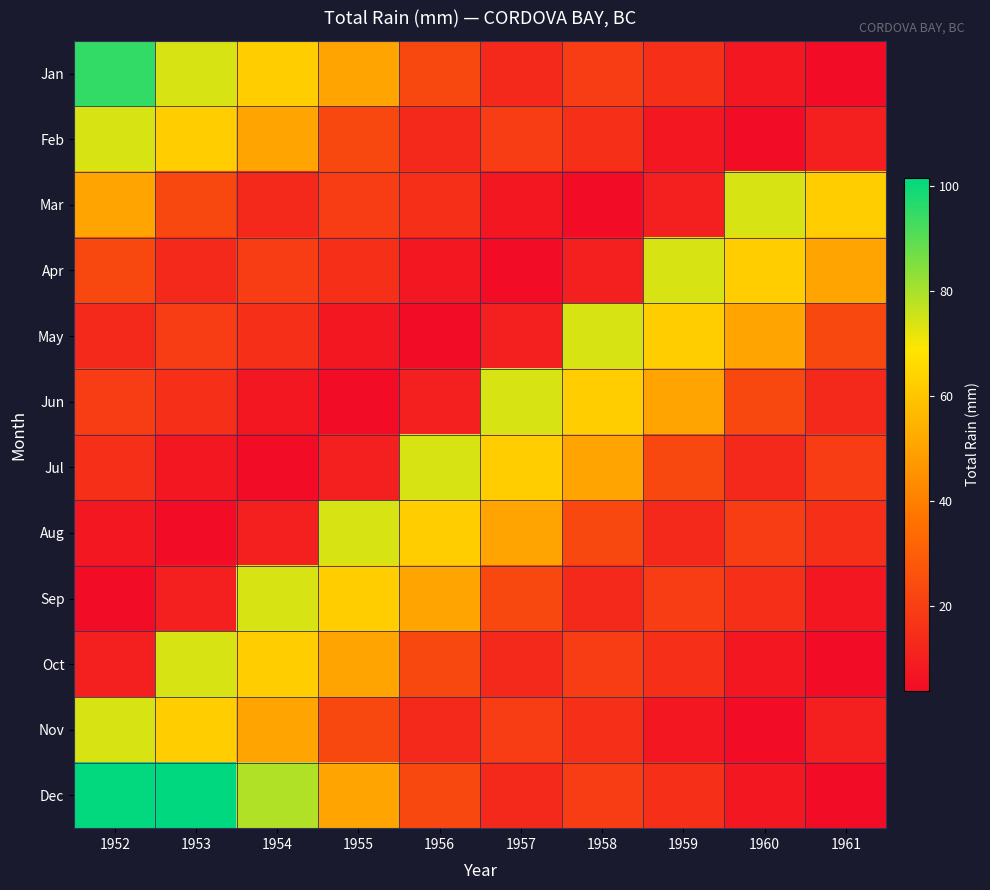

Reading left to right, what are all the values shown in this chart?

Jan: 1952=95.0	1953=73.9	1954=62.0	1955=50.5	1956=22.6	1957=13.2	1958=19.3	1959=15.5	1960=7.6	1961=3.8
Feb: 1952=73.9	1953=62.0	1954=50.5	1955=22.6	1956=13.2	1957=19.3	1958=15.5	1959=7.6	1960=3.8	1961=10.0
Mar: 1952=50.5	1953=22.6	1954=13.2	1955=19.3	1956=15.5	1957=7.6	1958=3.8	1959=10.0	1960=73.9	1961=62.0
Apr: 1952=22.6	1953=13.2	1954=19.3	1955=15.5	1956=7.6	1957=3.8	1958=10.0	1959=73.9	1960=62.0	1961=50.5
May: 1952=13.2	1953=19.3	1954=15.5	1955=7.6	1956=3.8	1957=10.0	1958=73.9	1959=62.0	1960=50.5	1961=22.6
Jun: 1952=19.3	1953=15.5	1954=7.6	1955=3.8	1956=10.0	1957=73.9	1958=62.0	1959=50.5	1960=22.6	1961=13.2
Jul: 1952=15.5	1953=7.6	1954=3.8	1955=10.0	1956=73.9	1957=62.0	1958=50.5	1959=22.6	1960=13.2	1961=19.3
Aug: 1952=7.6	1953=3.8	1954=10.0	1955=73.9	1956=62.0	1957=50.5	1958=22.6	1959=13.2	1960=19.3	1961=15.5
Sep: 1952=3.8	1953=10.0	1954=73.9	1955=62.0	1956=50.5	1957=22.6	1958=13.2	1959=19.3	1960=15.5	1961=7.6
Oct: 1952=10.0	1953=73.9	1954=62.0	1955=50.5	1956=22.6	1957=13.2	1958=19.3	1959=15.5	1960=7.6	1961=3.8
Nov: 1952=73.9	1953=62.0	1954=50.5	1955=22.6	1956=13.2	1957=19.3	1958=15.5	1959=7.6	1960=3.8	1961=10.0
Dec: 1952=101.1	1953=101.6	1954=79.0	1955=50.5	1956=22.6	1957=13.2	1958=19.3	1959=15.5	1960=7.6	1961=3.8